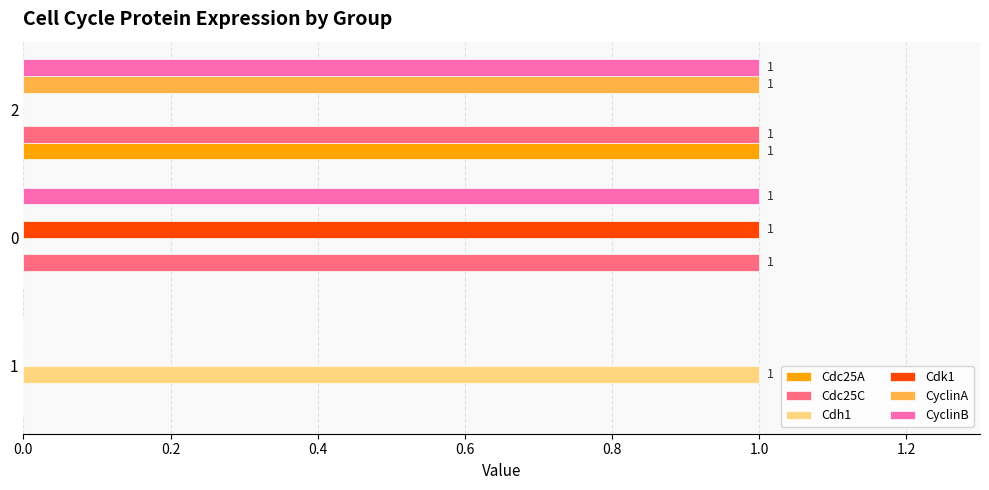

The value of CyclinA at 0 is 0. True or false?

True